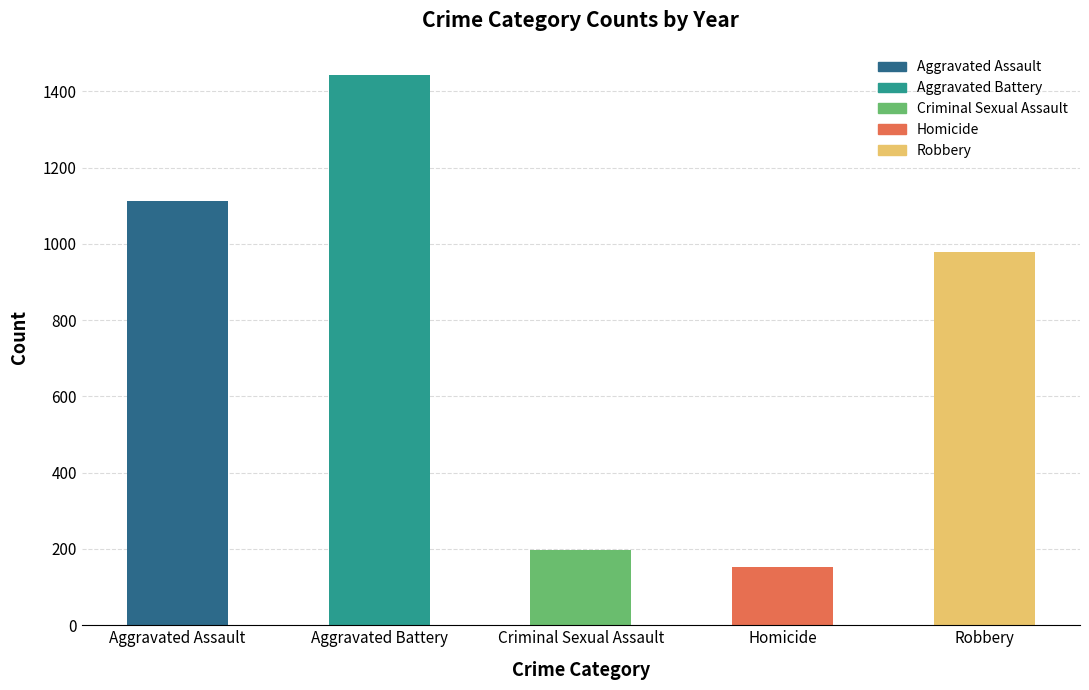

The value at Robbery is 980. True or false?

True